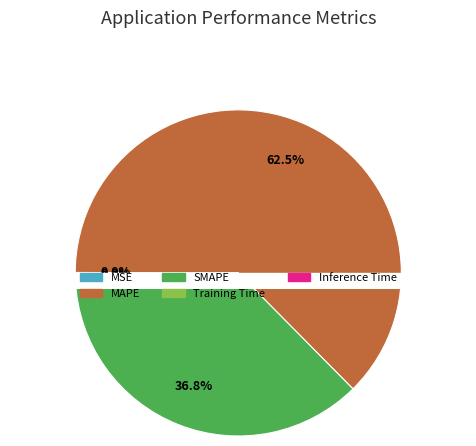

What percentage is the MAPE slice, to the nearest percent?

63%